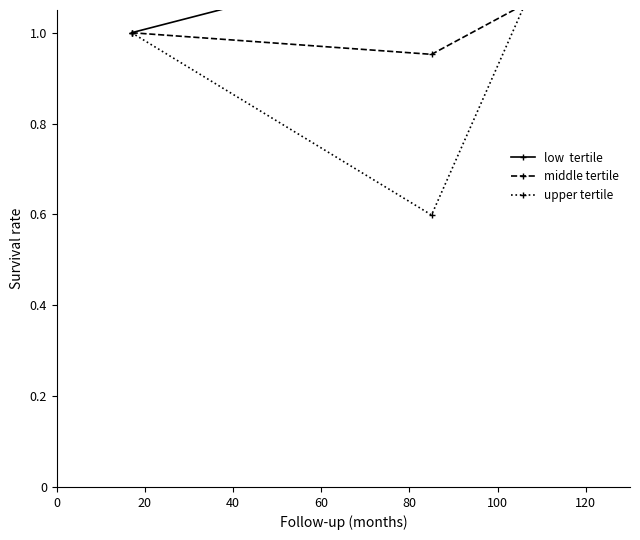

At how many categories does at least one series exceed 2?

1